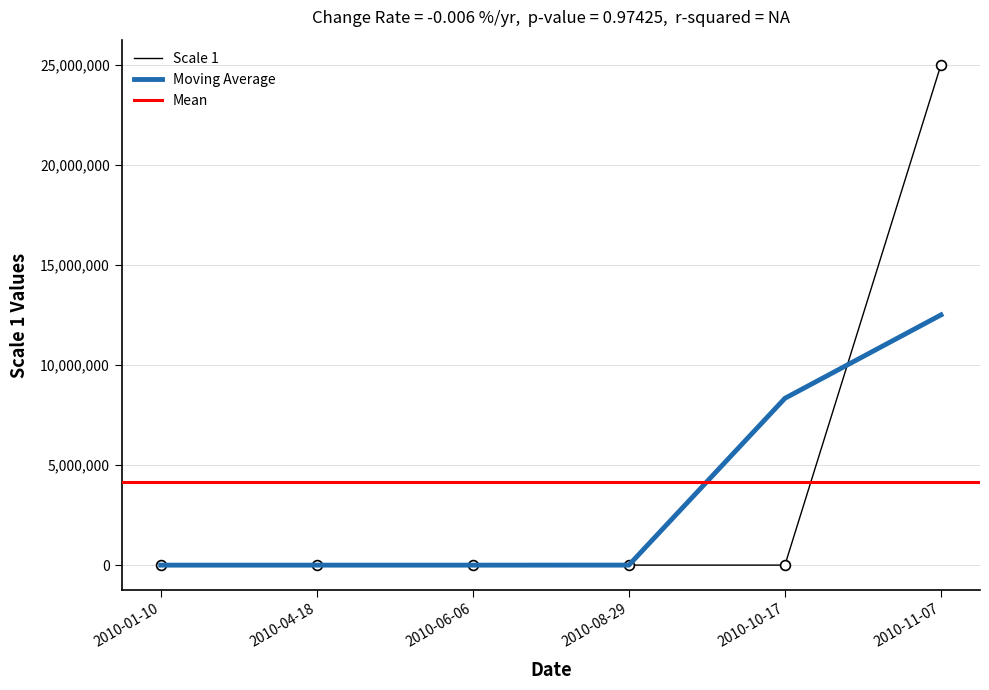

What is the change in value from 2010-04-18 to 2010-06-06?

+2300